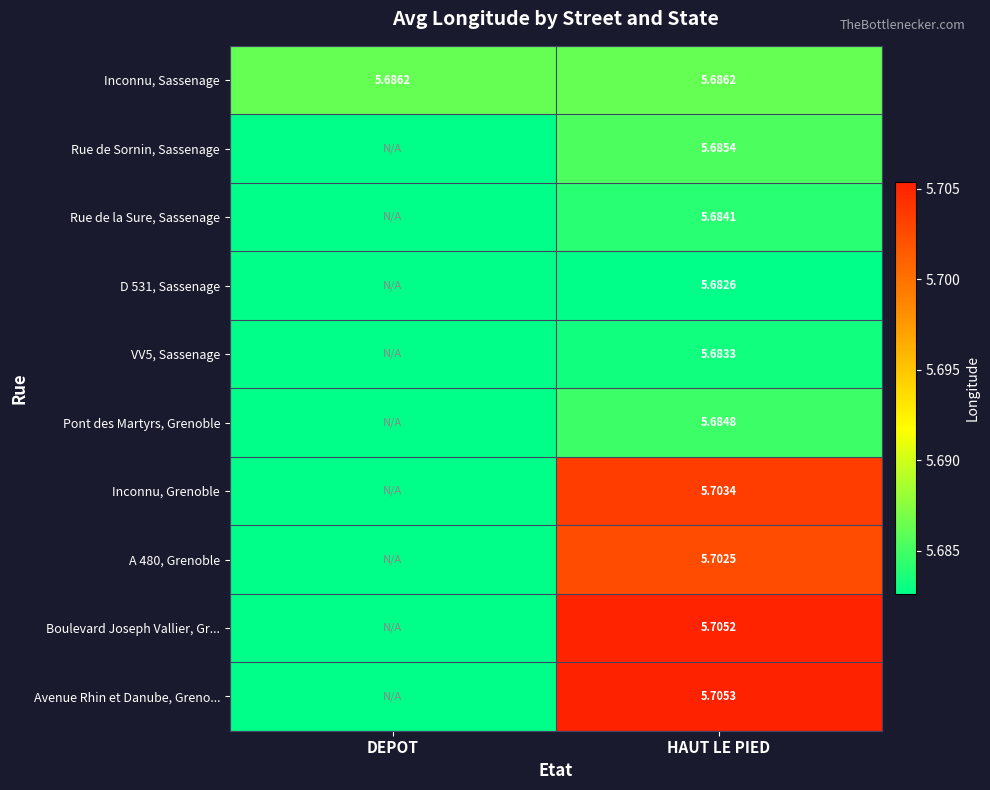

Is the value of Avenue Rhin et Danube, Greno... at HAUT LE PIED greater than the value of Inconnu, Sassenage at DEPOT?

Yes